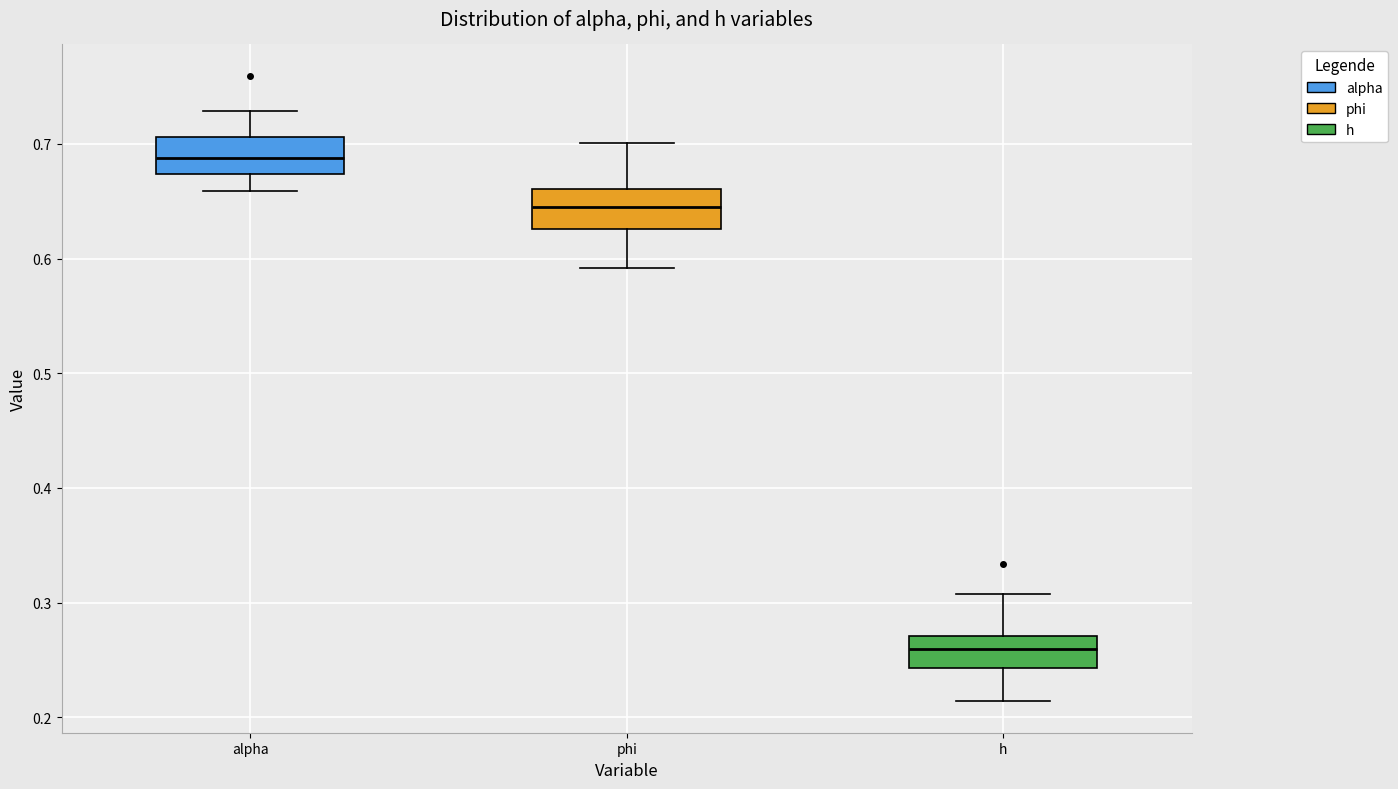

Reading left to right, read every box against the y-axis: the position of its median line, the range the box covers, and the ends of its whiskers. The values are not printed on the chart, so give them approximately, as read against the axis.

alpha: median 0.69, box 0.67 to 0.71, whiskers 0.66 to 0.73
phi: median 0.64, box 0.63 to 0.66, whiskers 0.59 to 0.70
h: median 0.26, box 0.24 to 0.27, whiskers 0.21 to 0.31